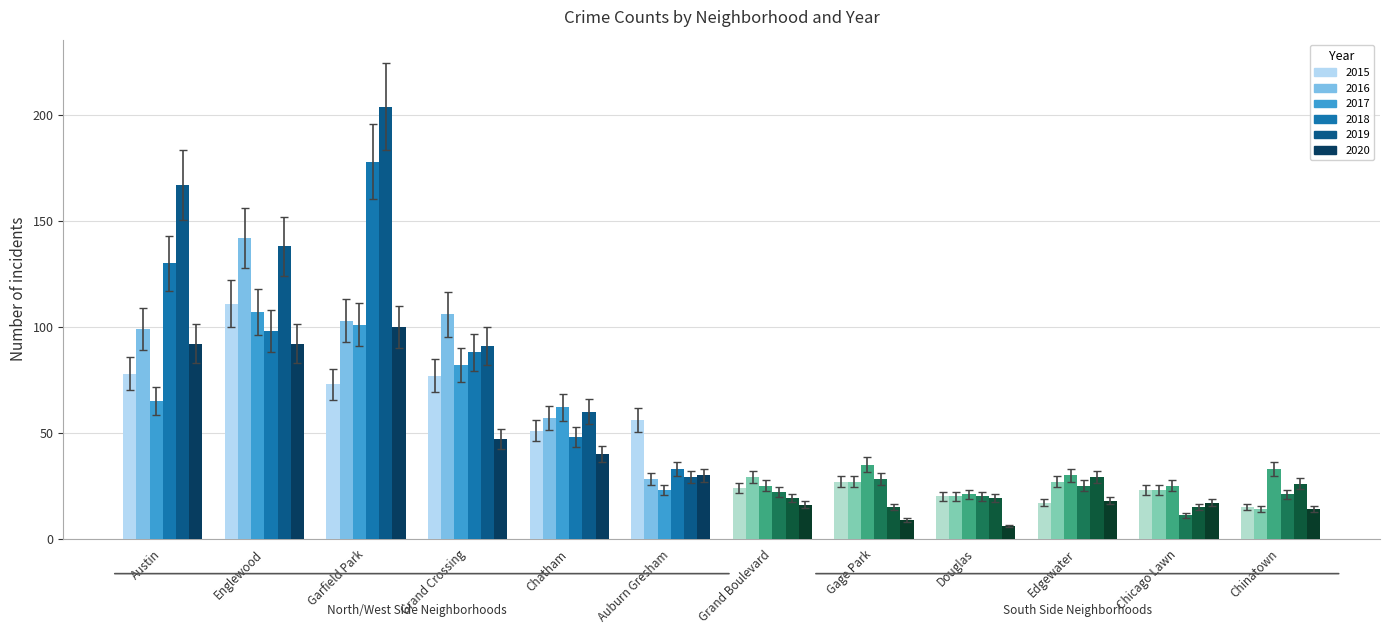

Is the value of 2018 at Chinatown greater than the value of 2019 at Gage Park?

Yes